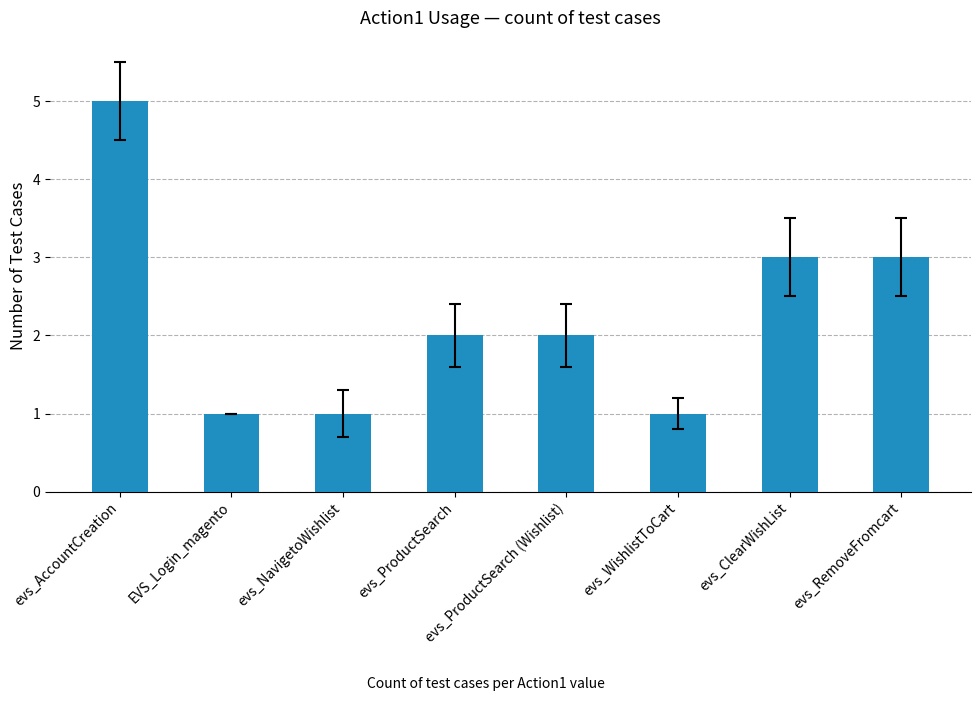

What is the difference between the values at evs_RemoveFromcart and evs_ProductSearch (Wishlist)?

1